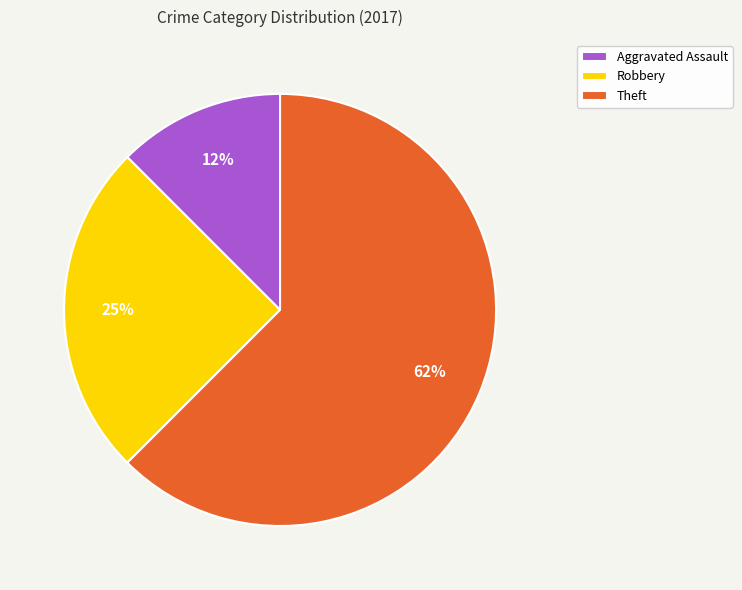

To the nearest percent, what is the combined percentage of Aggravated Assault and Theft?

75%